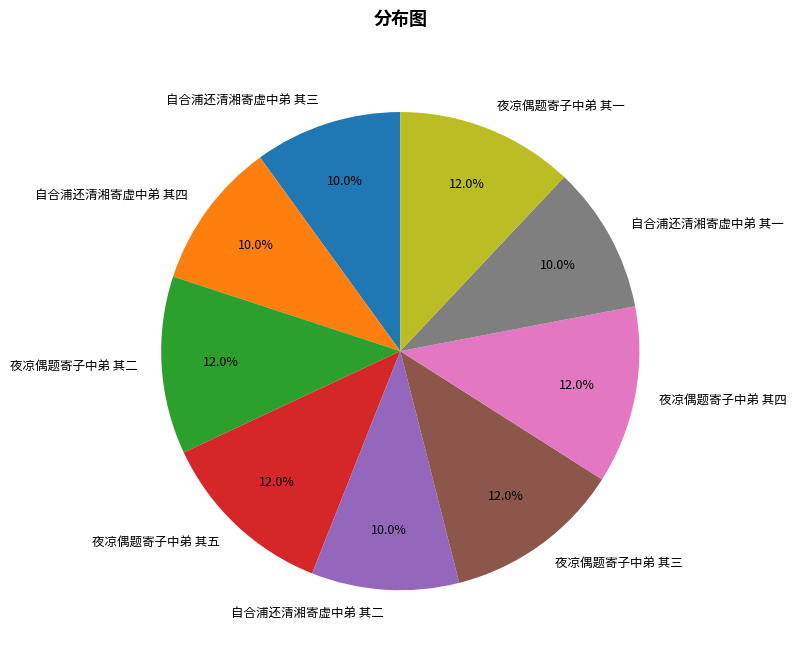

Approximately how many times larger is the value at 自合浦还清湘寄虚中弟 其二 compared to 自合浦还清湘寄虚中弟 其四?

1.0